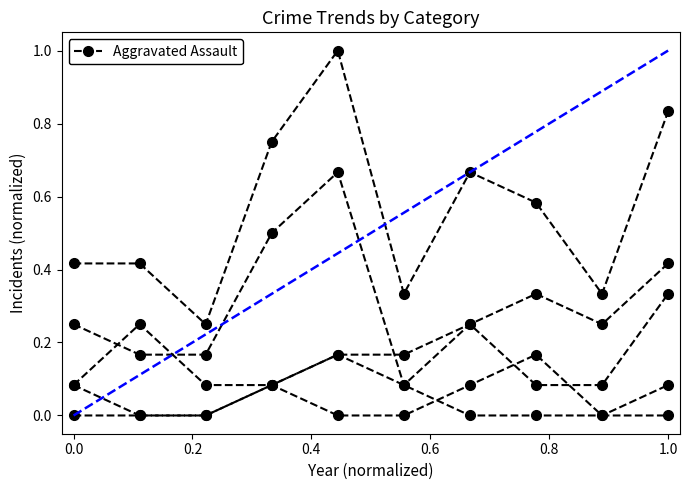

The value of Aggravated Assault at 0.6 is 0.0. True or false?

False